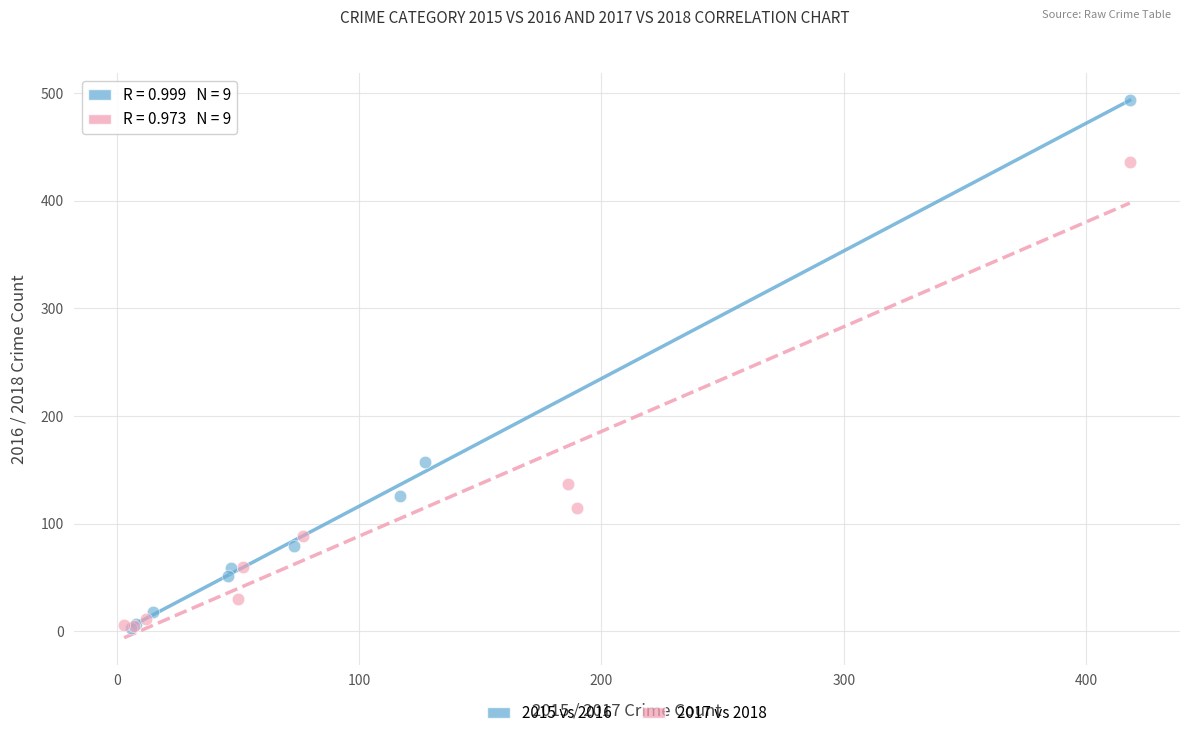

Which series contains the highest Y value?

2015 vs 2016